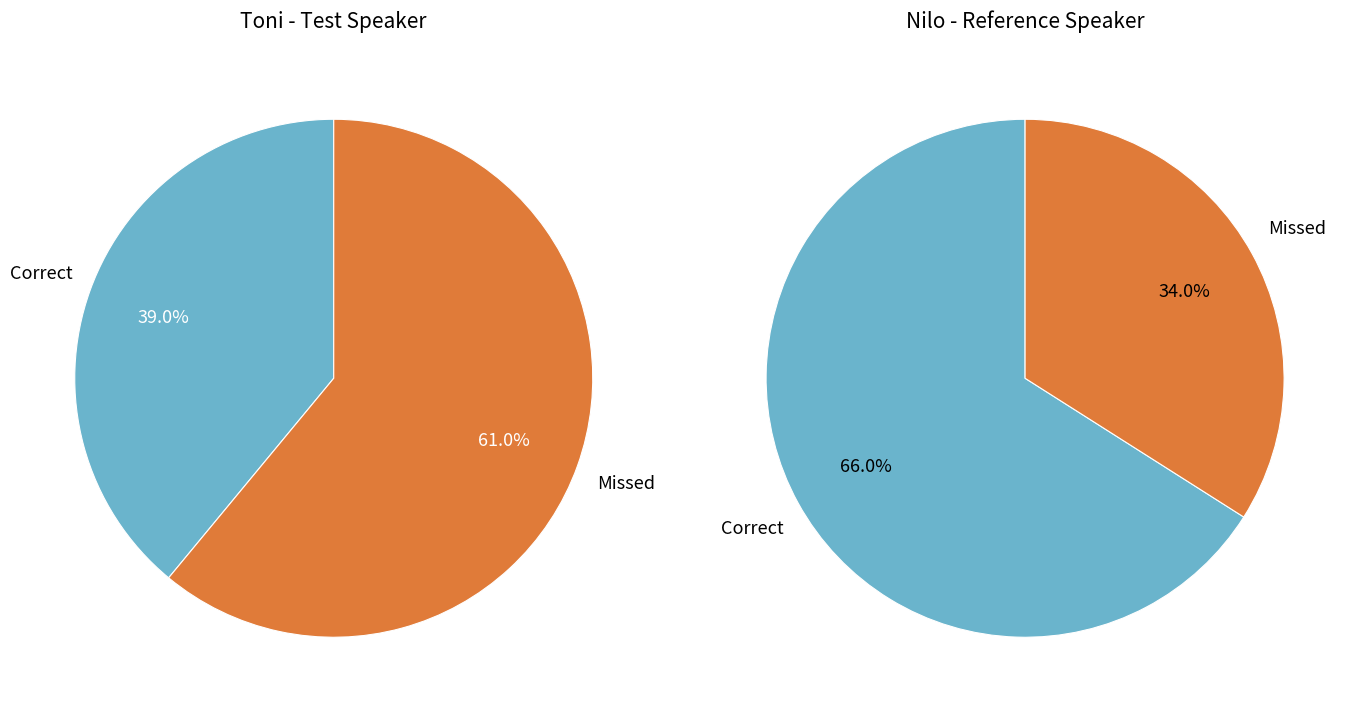

Which slice is the smallest?

Missed